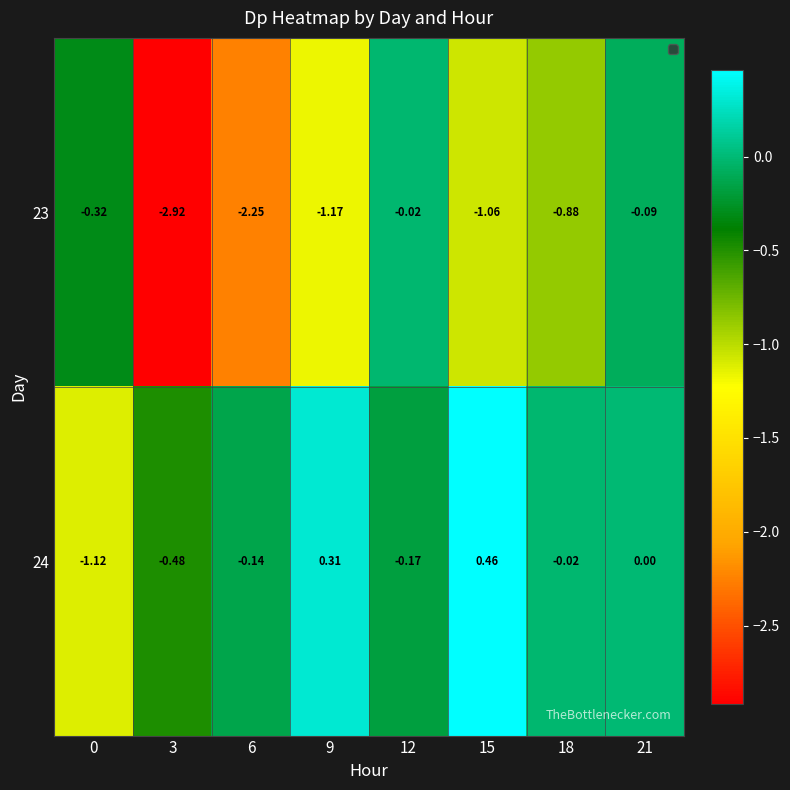

At which category is the sum across all series the highest?

21